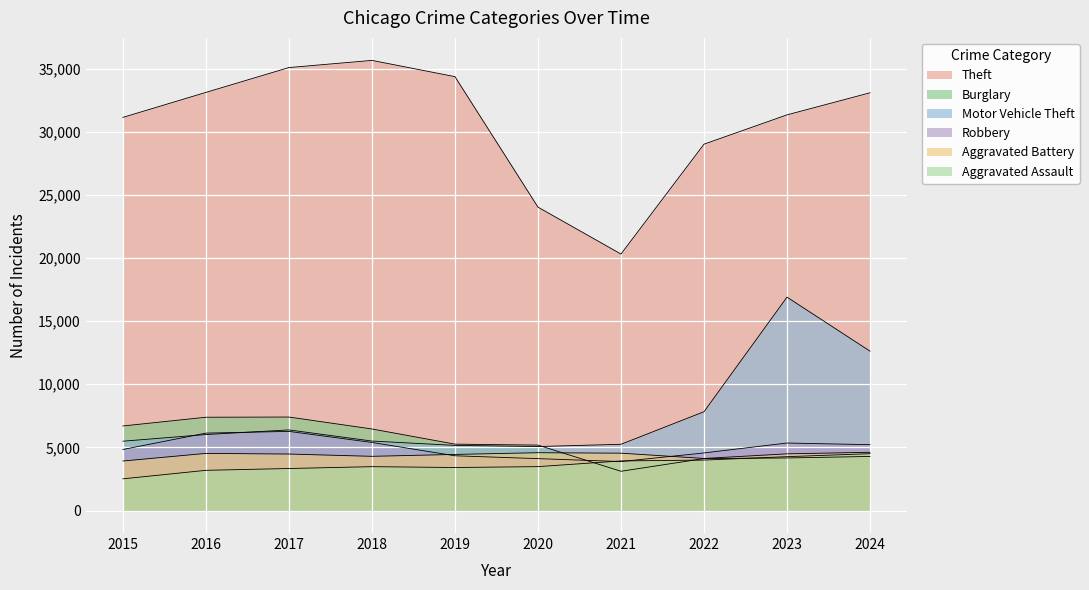

What is the lowest value of the Aggravated Assault series?

2509